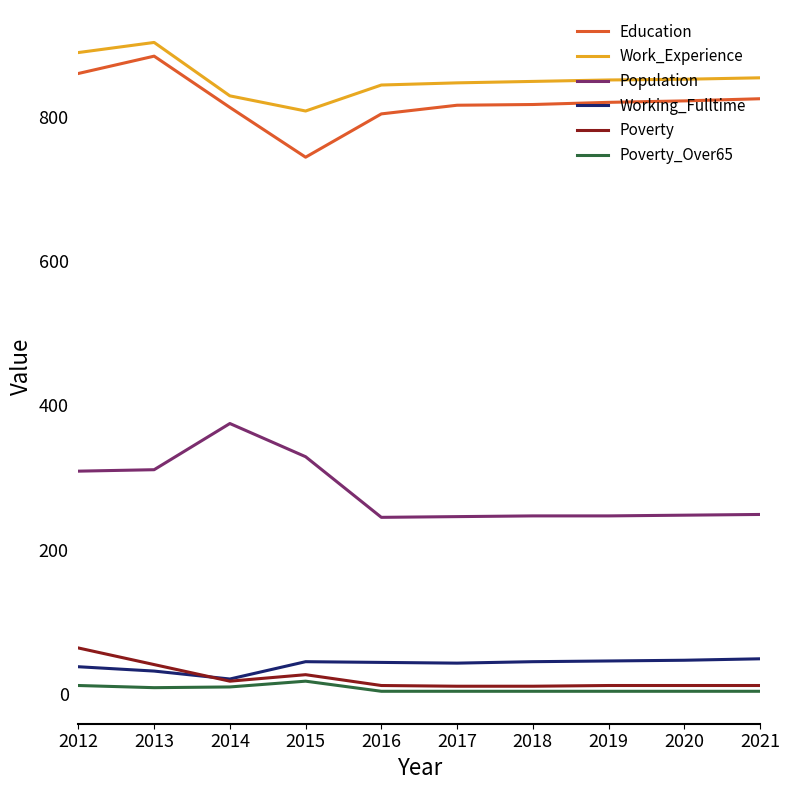

What is the difference between the maximum and minimum values in the Poverty series?

53